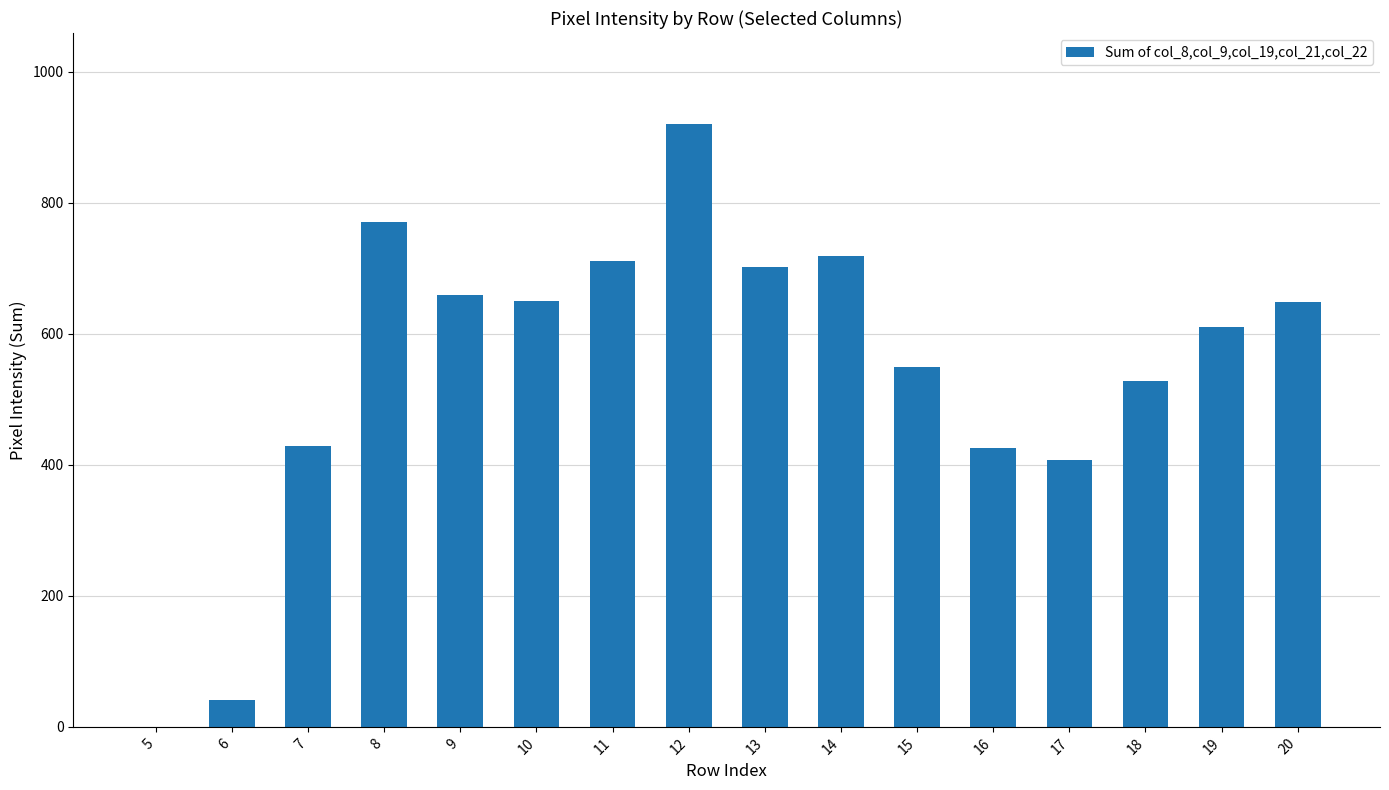

What is the sum of all values?

8771